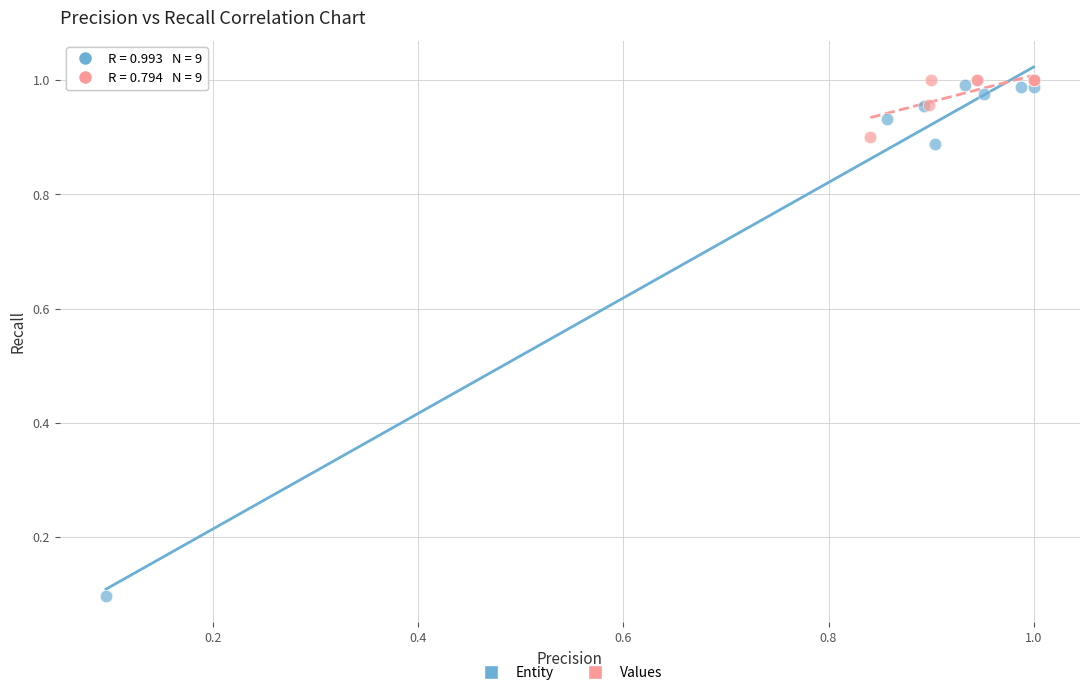

What are all the series names shown in the legend?

Entity, Values